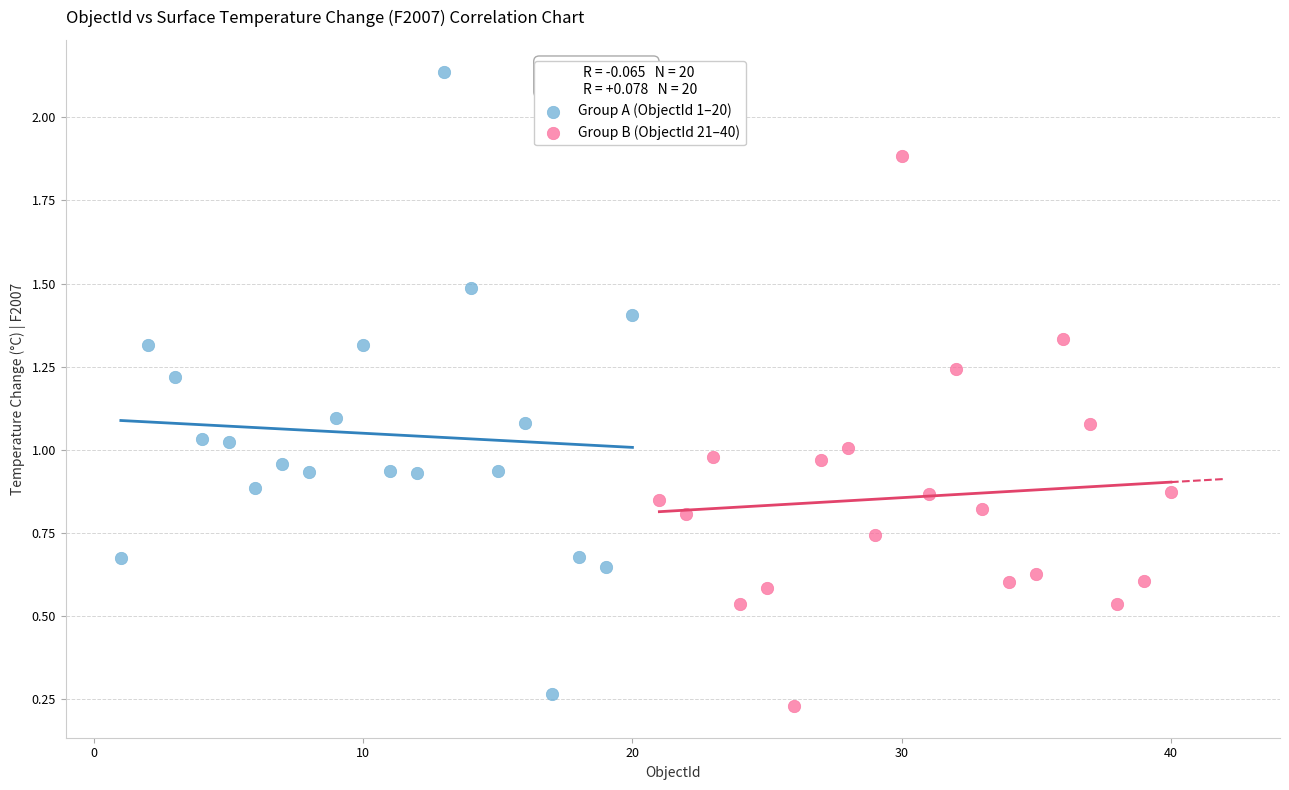

Which series contains the highest Y value?

Group A (ObjectId 1–20)